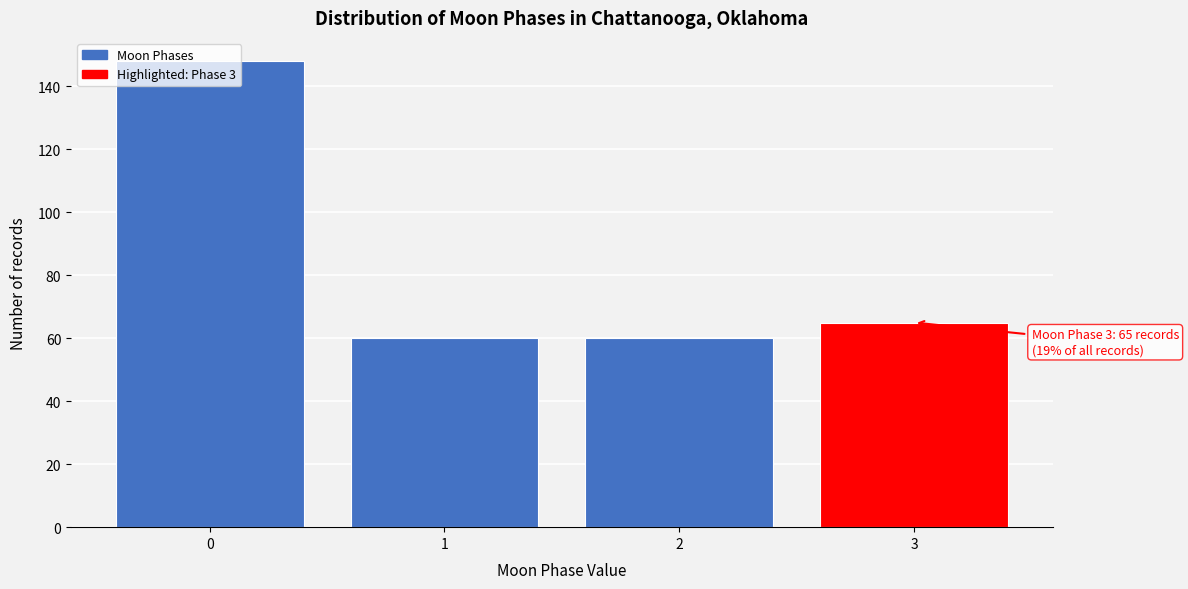

What is the greatest value displayed?

148